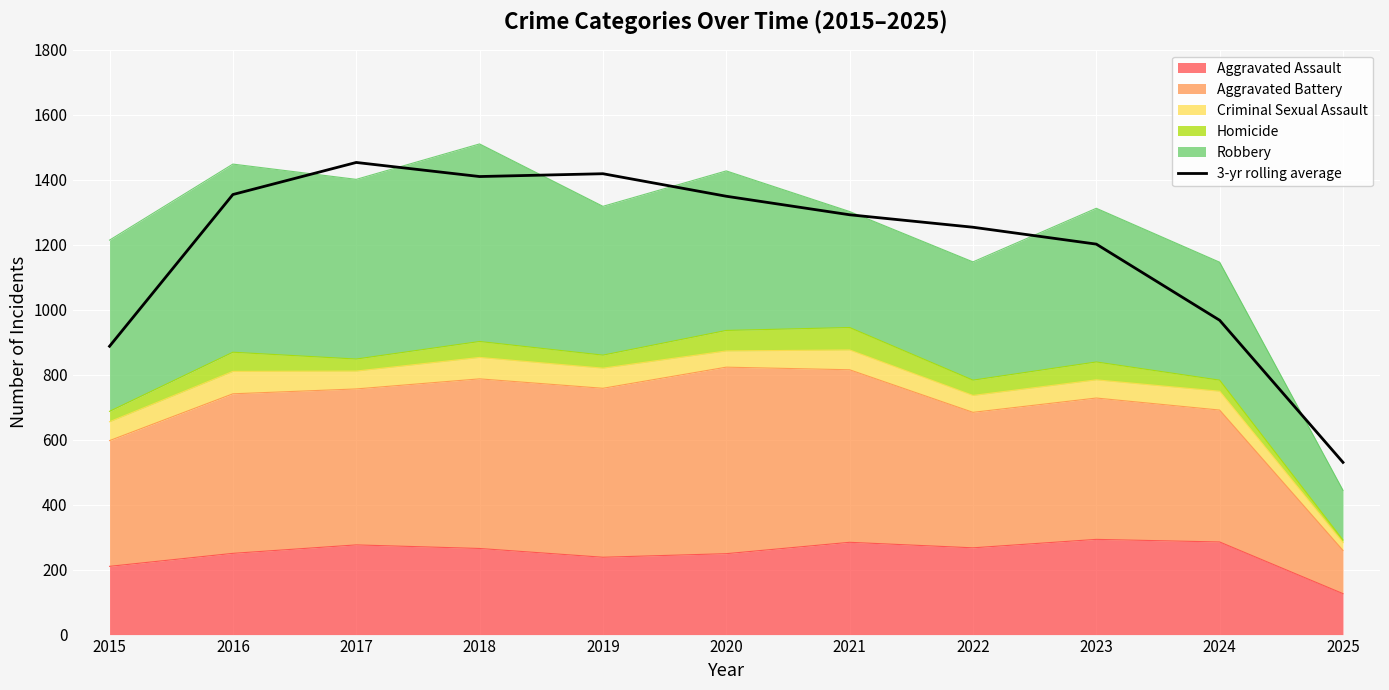

True or false: the data has more than 1 interior local peaks.

True